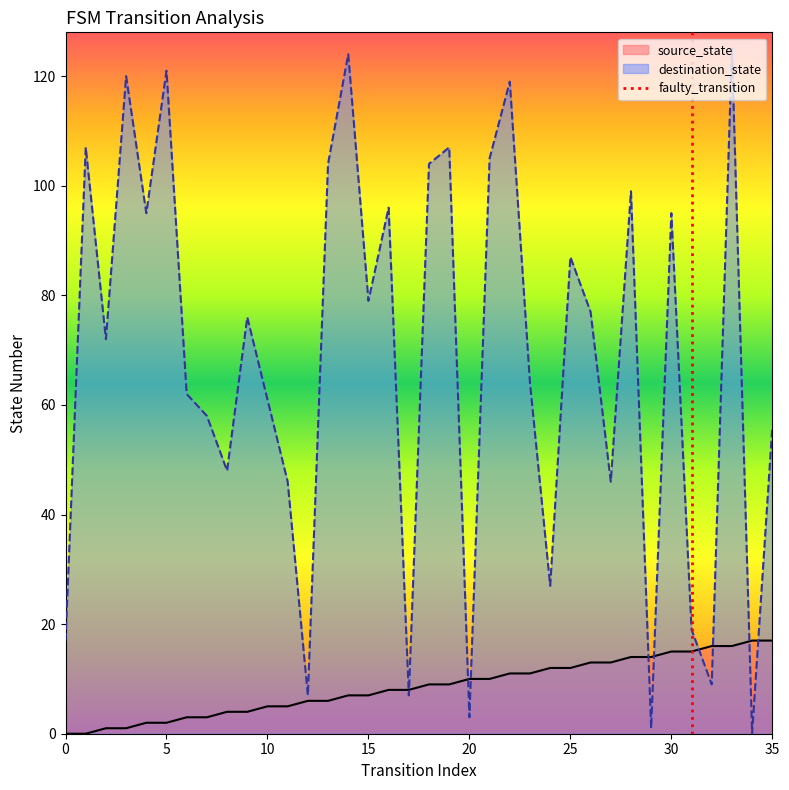

The value of source_state at 0 is -7. True or false?

False